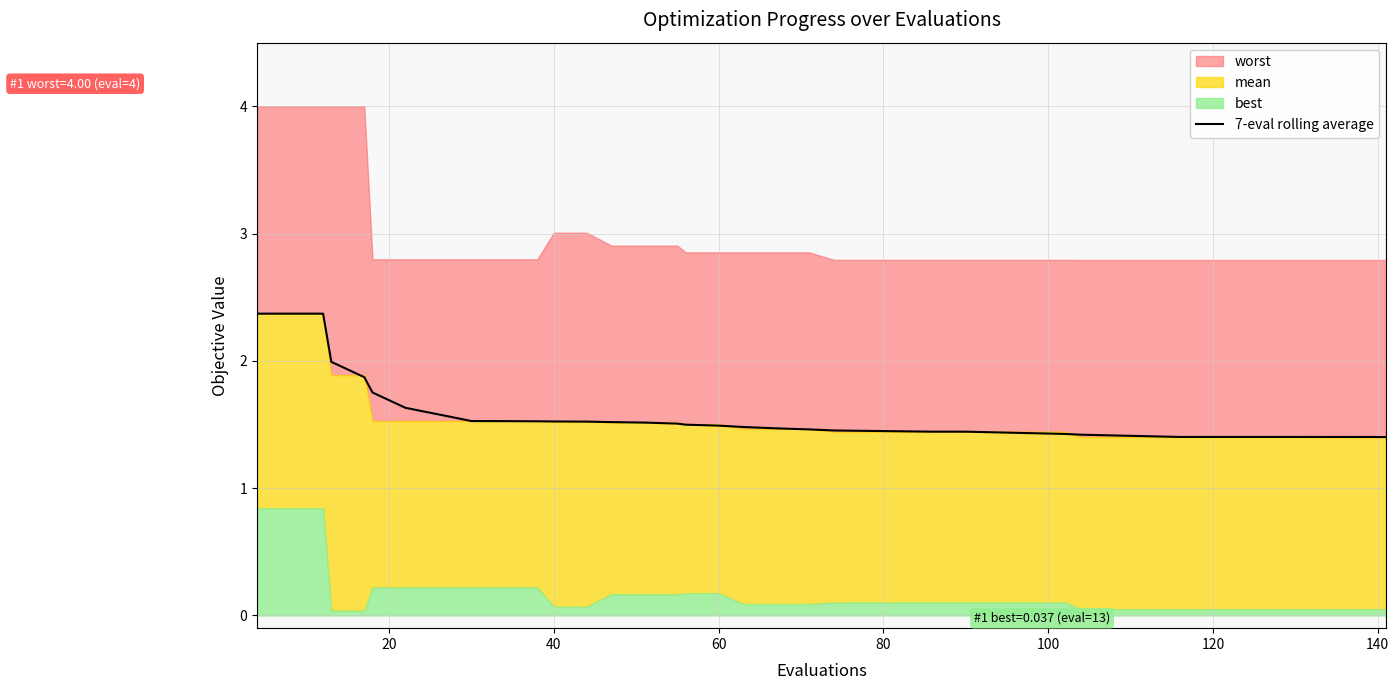

What is the difference between the second highest and second lowest values?

1.0